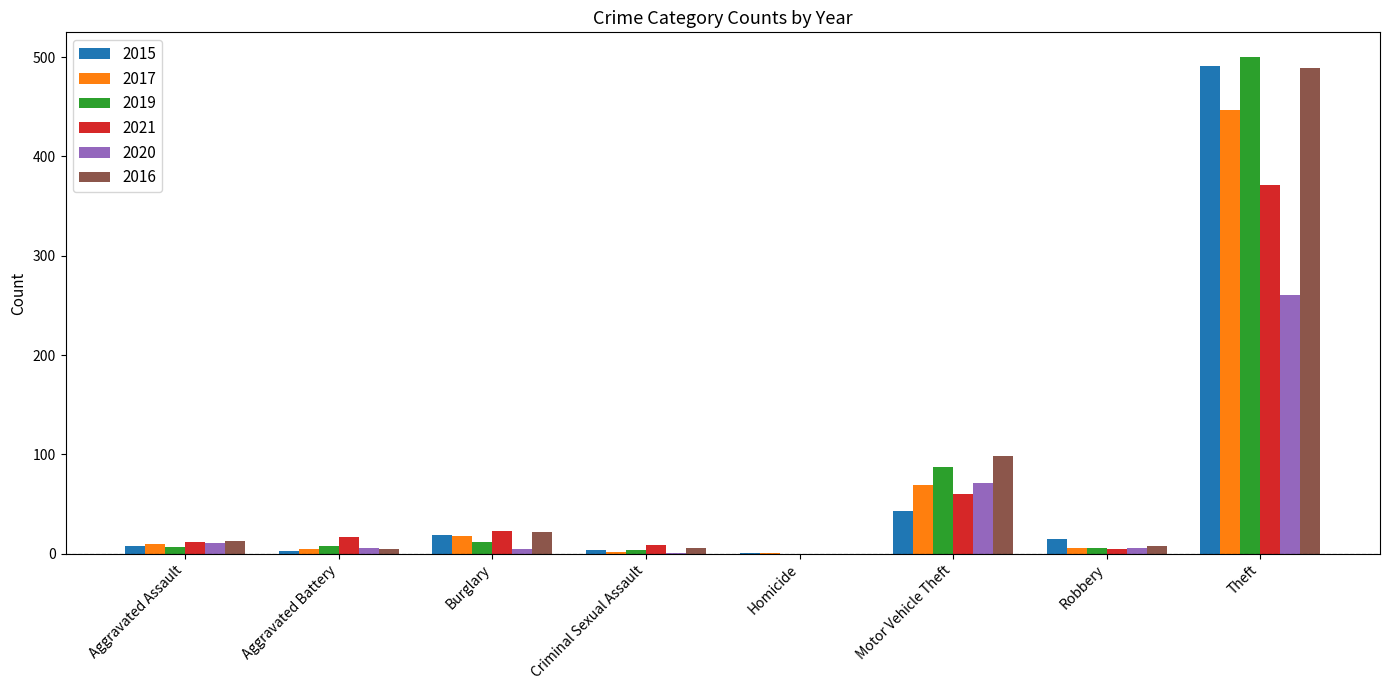

What is the sum of all 2015 values?

584